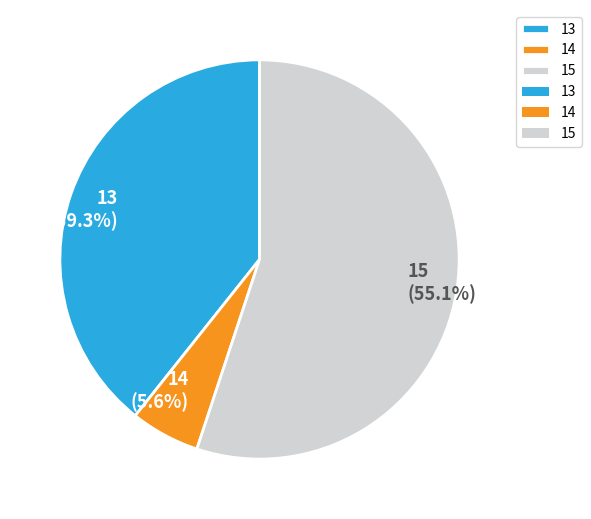

Does 14 represent more than half of the total?

No